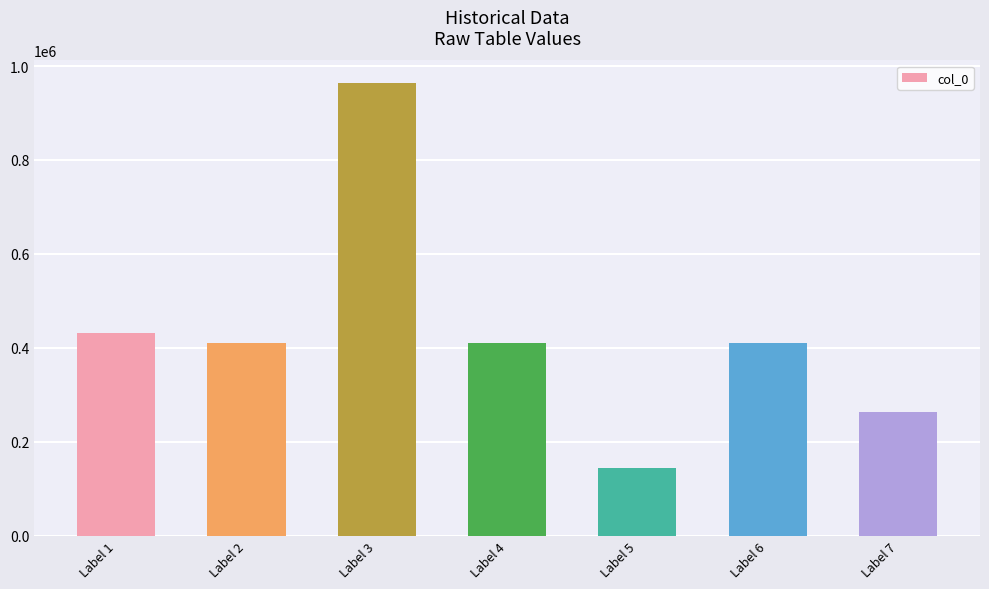

What is the minimum value shown in the chart?

144525